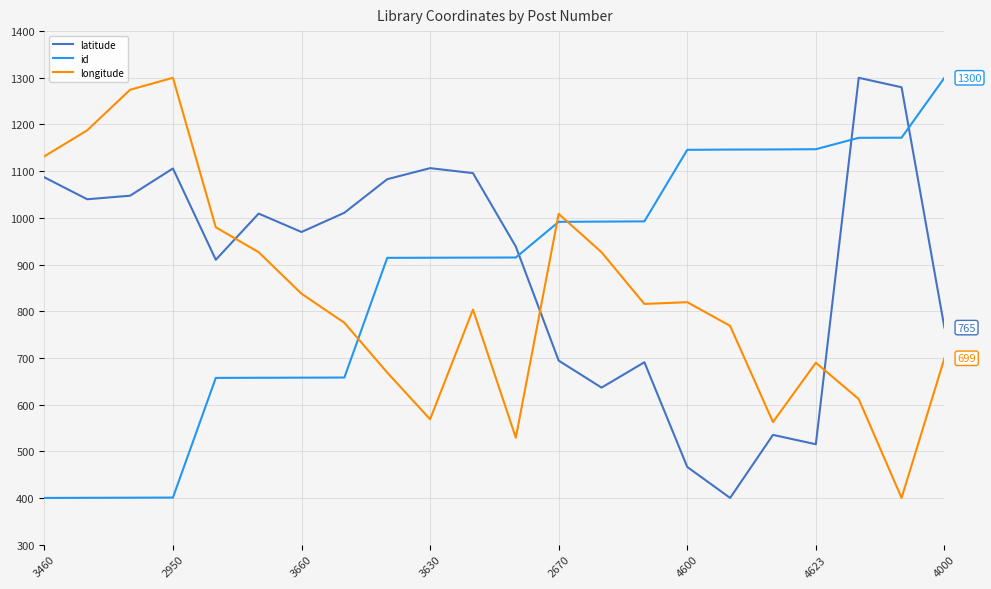

Does the chart have visible grid lines?

Yes